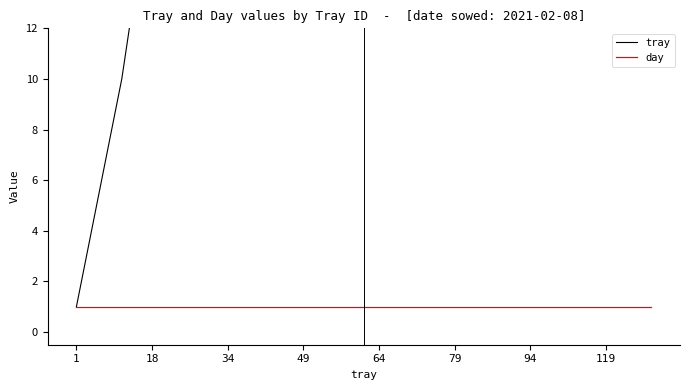

Which category has the lowest value in the tray series?

1